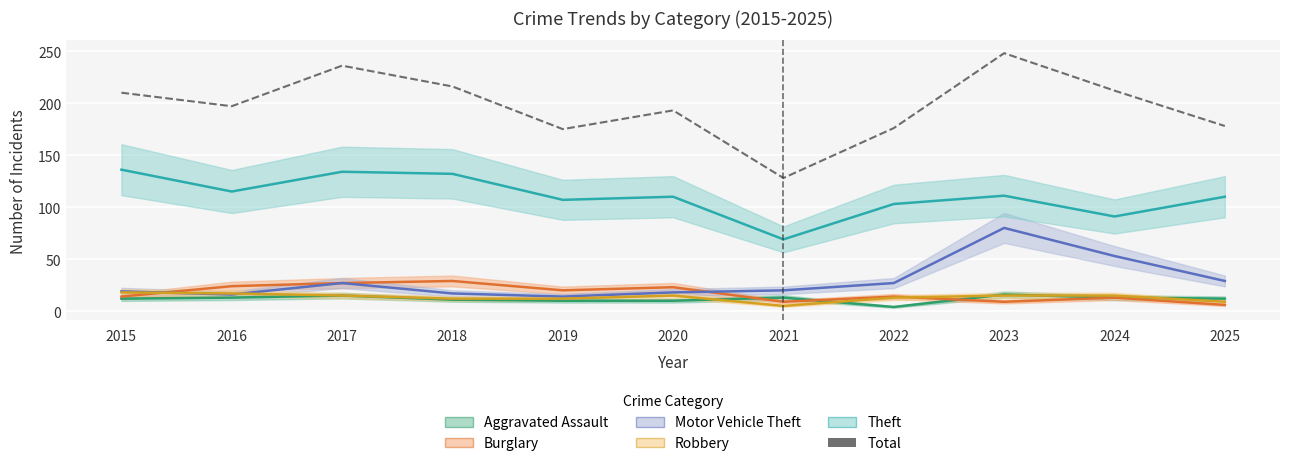

Is it true that the value at 2015 is 210?

True